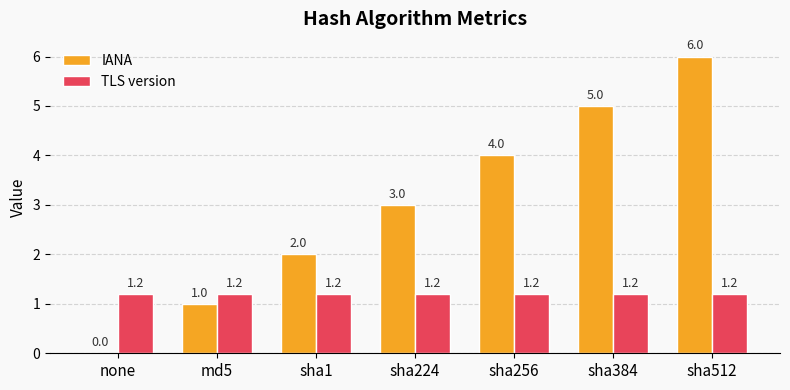

What is the greatest value displayed?

6.0